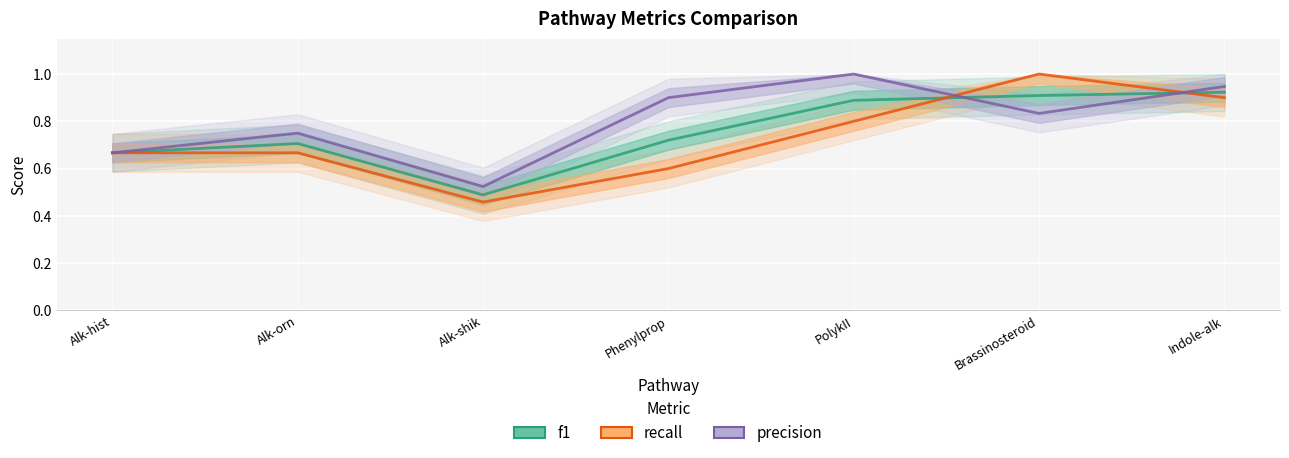

How many precision values are between 0 and 1?

7